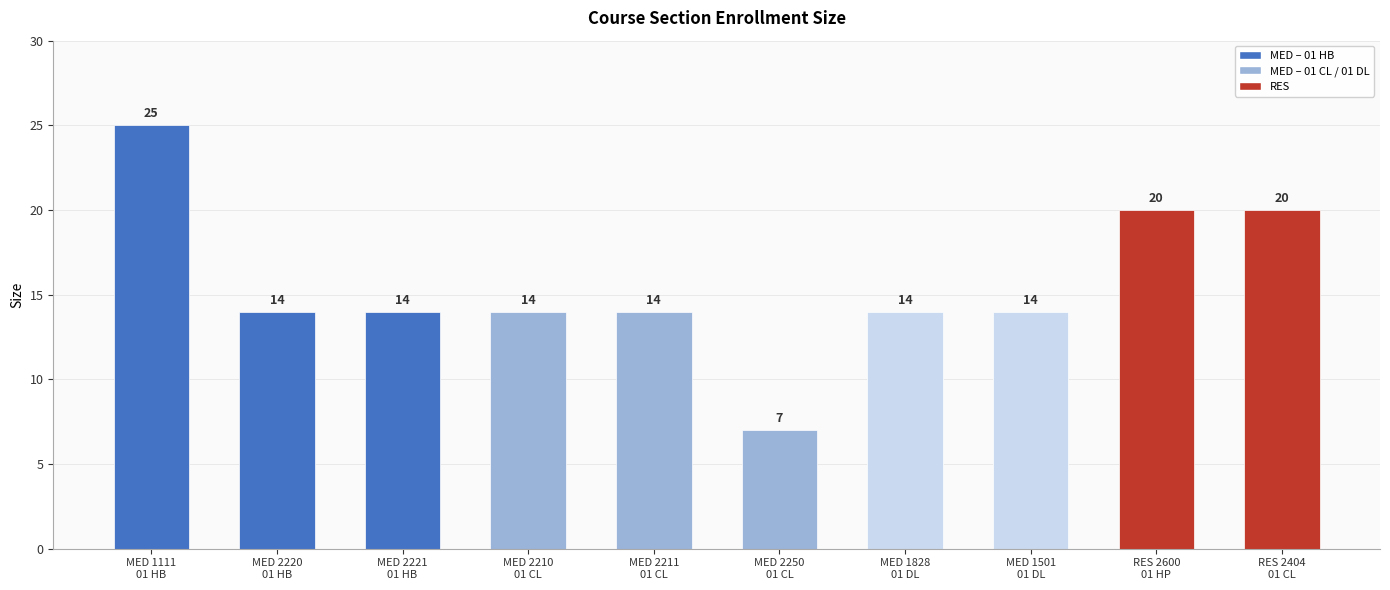

Is it true that the value at MED 2210
01 CL is 14?

True